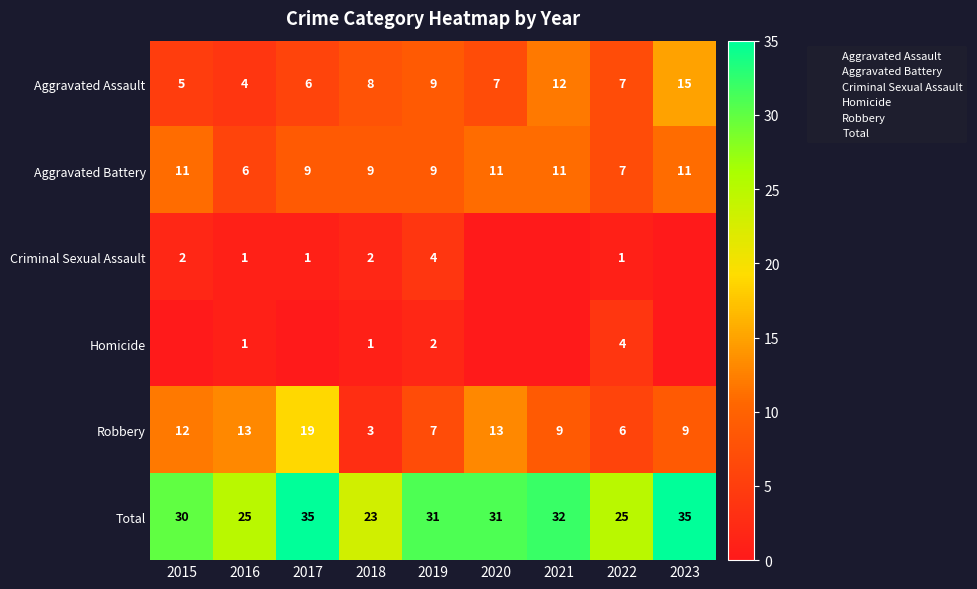

List the series in order of their peak value, lowest first.

Criminal Sexual Assault, Homicide, Aggravated Battery, Aggravated Assault, Robbery, Total